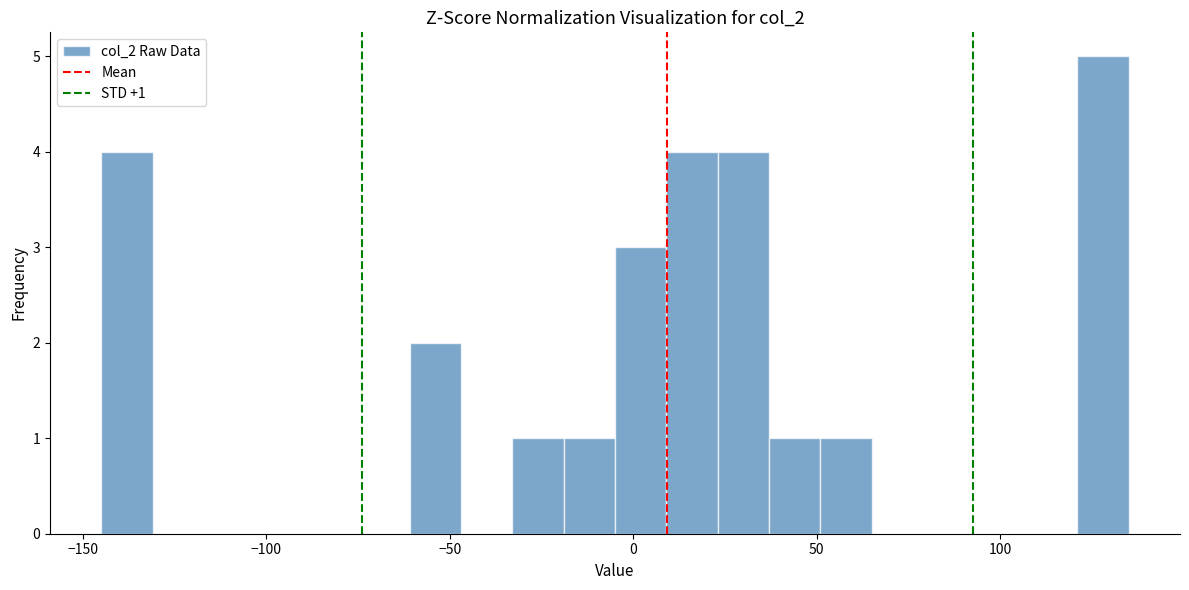

Read against the x-axis, roughly where is the centre of the tallest bar?

130